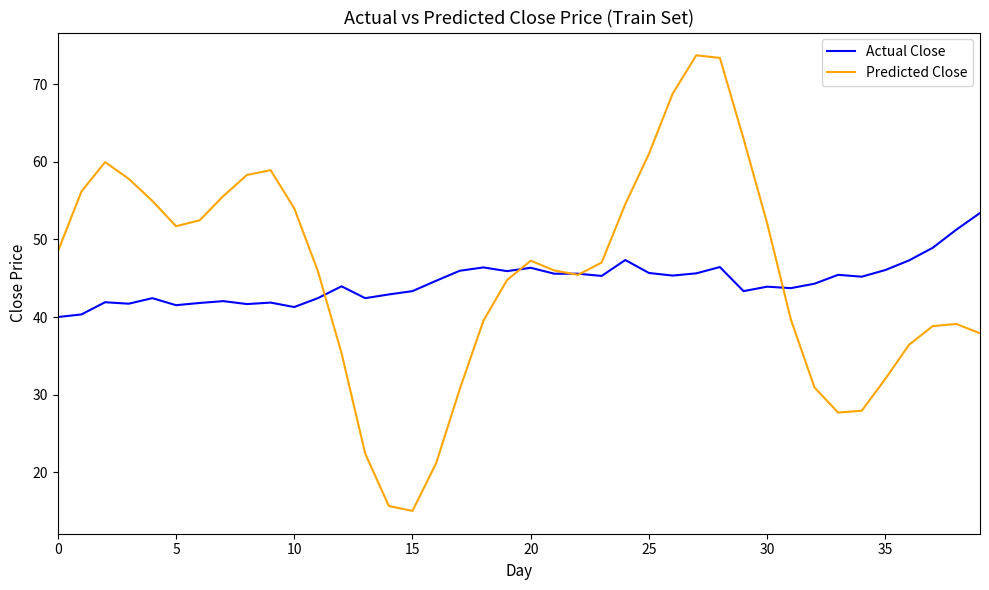

What is the greatest value displayed?

73.7